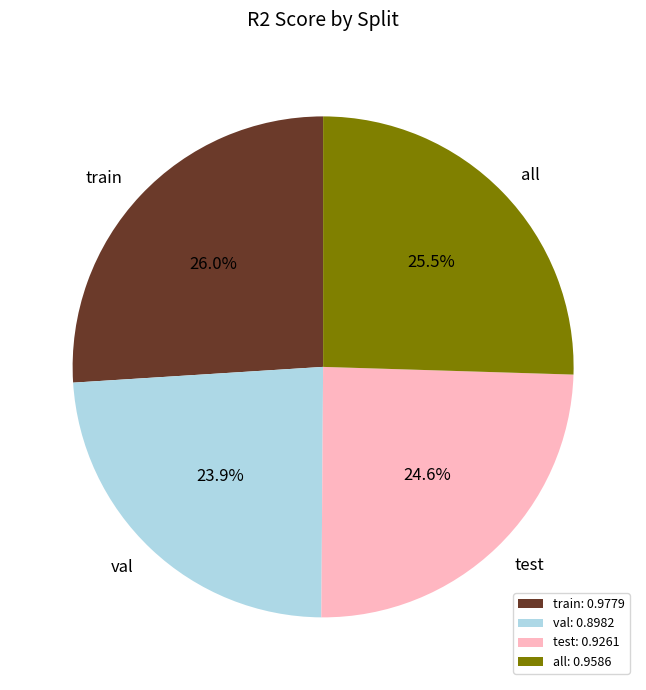

To the nearest percent, what percentage of the pie is test?

25%